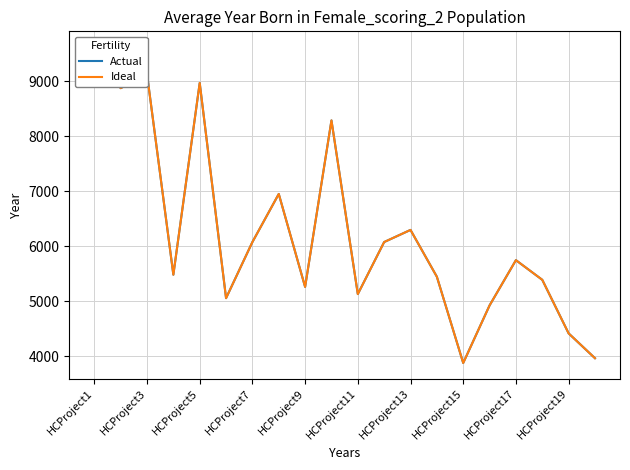

List the series in order of their peak value, lowest first.

Actual, Ideal